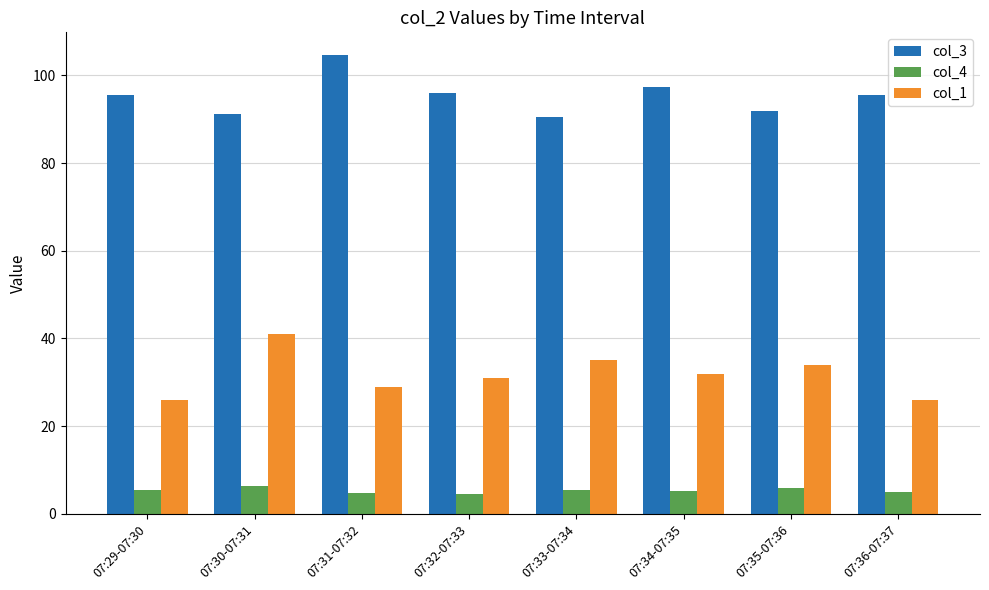

What is the difference between the col_1 values at 07:29-07:30 and 07:33-07:34?

9.0